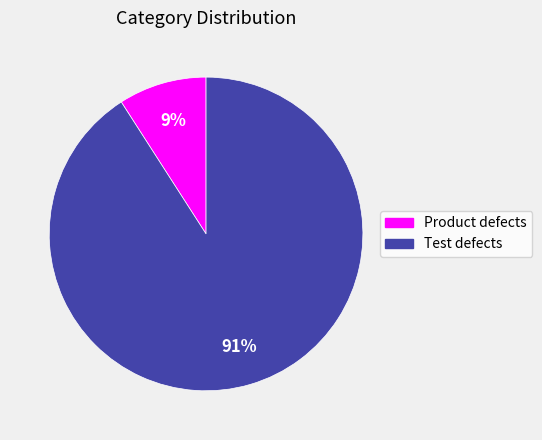

The Test defects slice represents 91% of the pie. True or false?

True